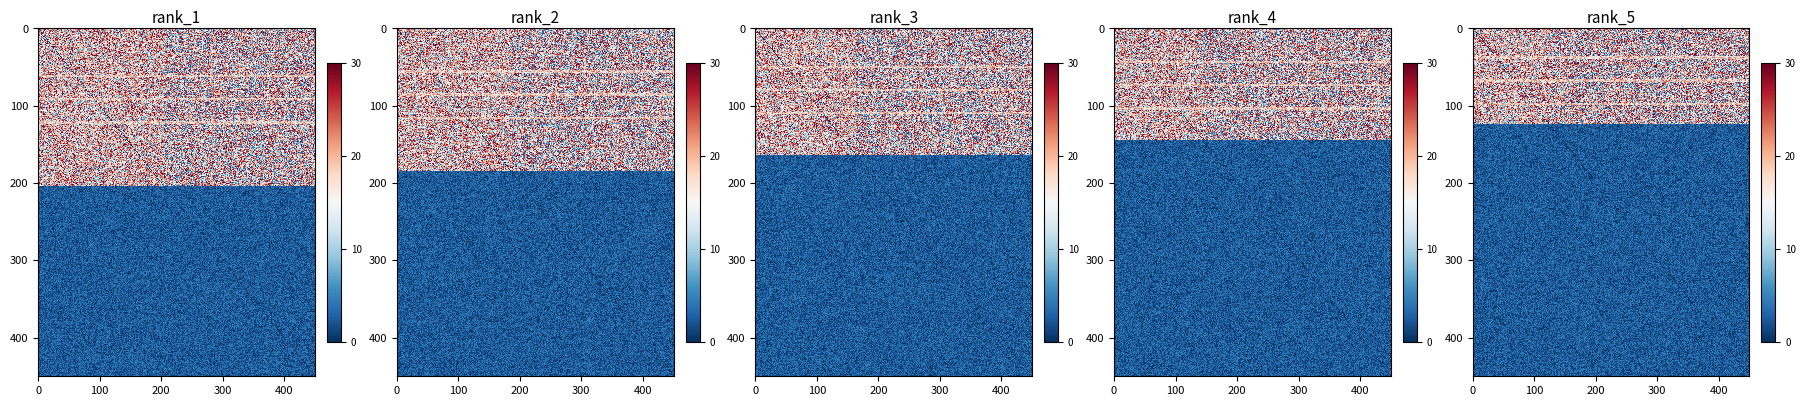

What is the minimum value shown in the chart?

1